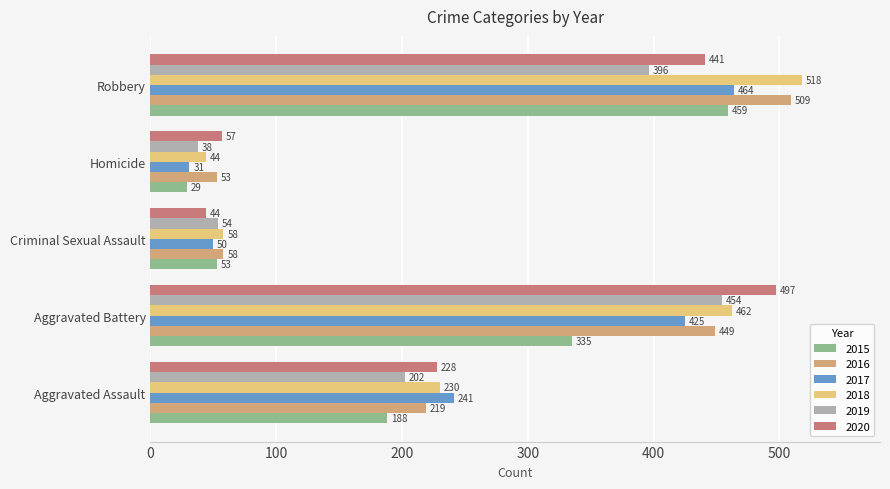

Where is 2016 nearest to the value 281?

Aggravated Assault